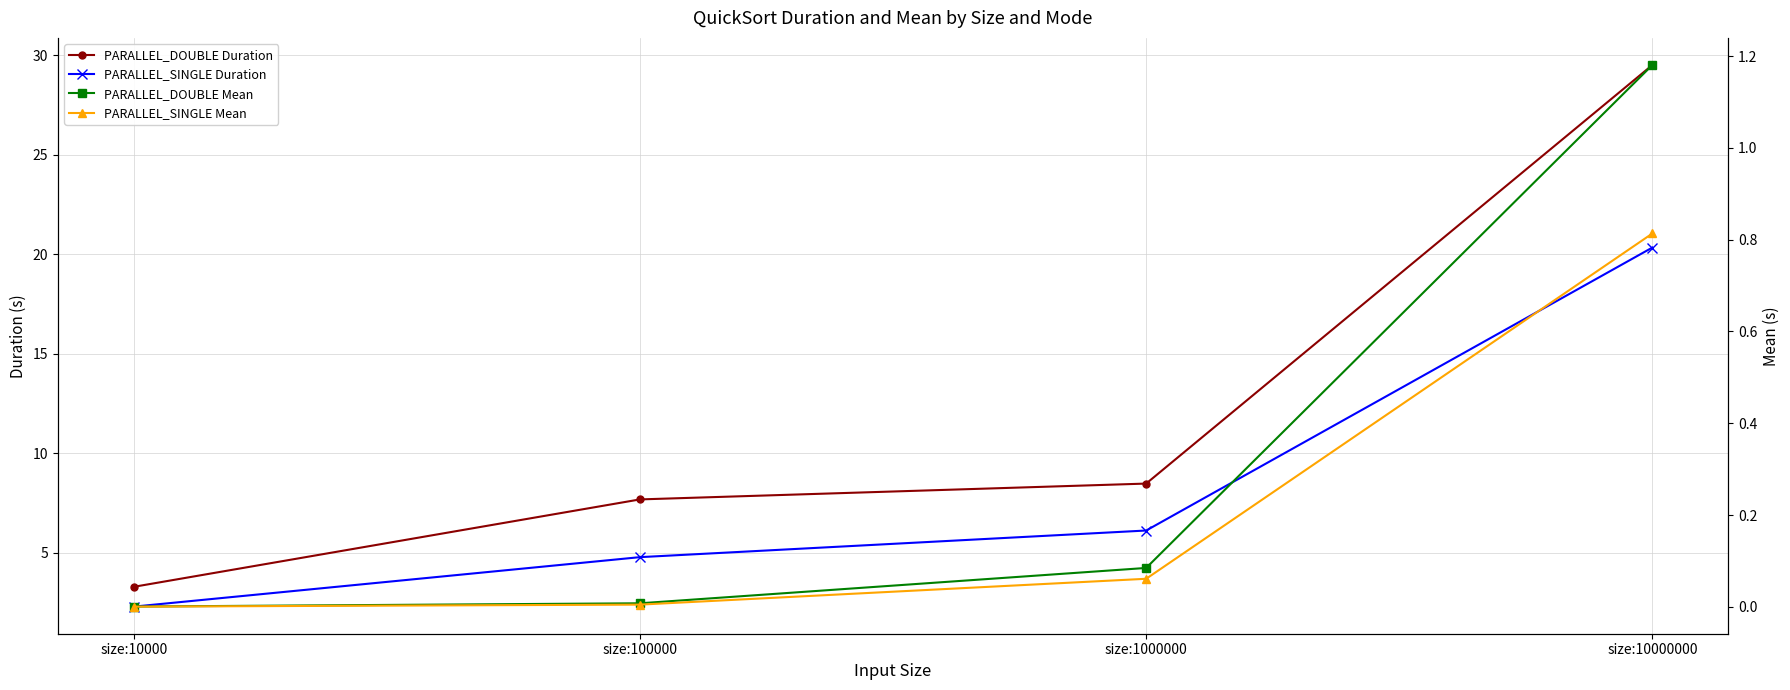

True or false: PARALLEL_SINGLE Duration and PARALLEL_SINGLE Mean cross at least once.

False